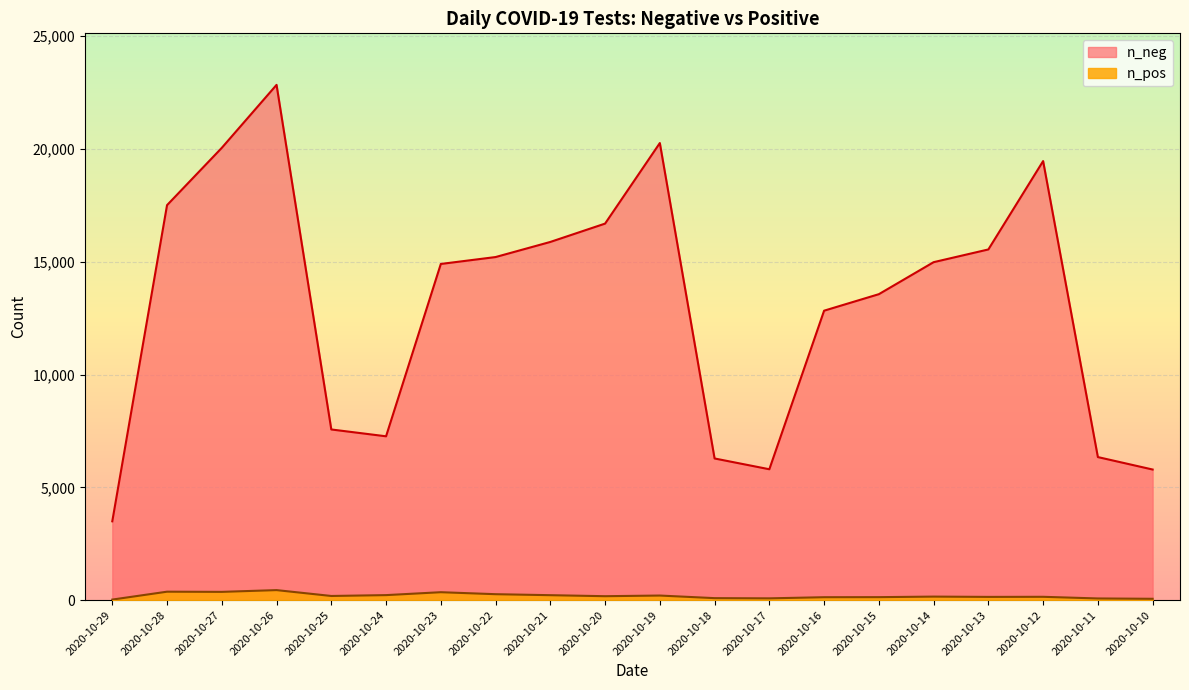

In n_pos, how many points are lower than both neighbors (excluding endpoints)?

5